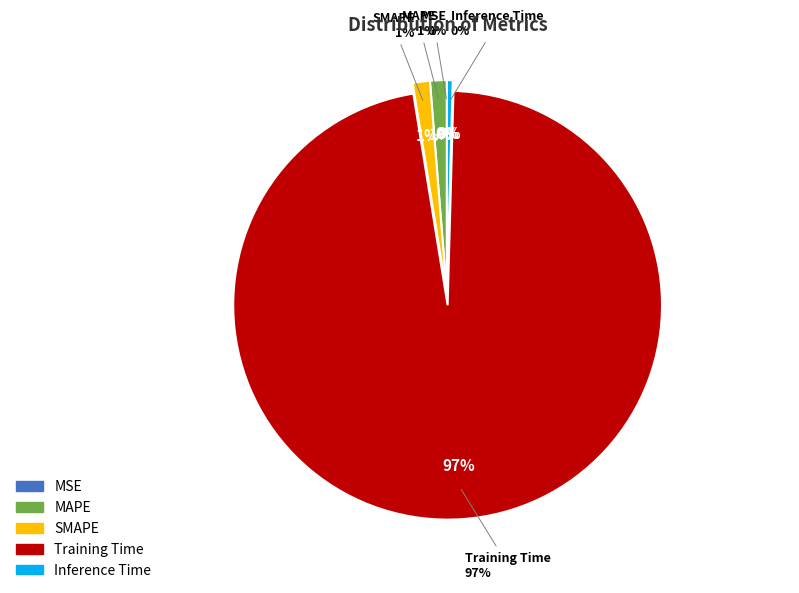

Between SMAPE and MSE, which is larger?

SMAPE